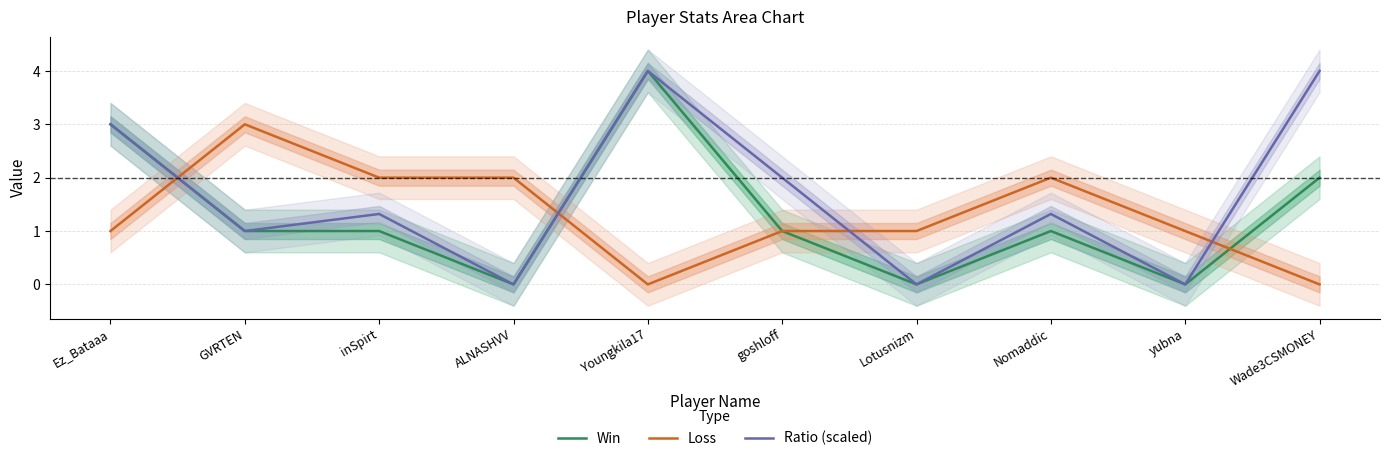

True or false: Win has more than 0 points higher than both neighbors.

True